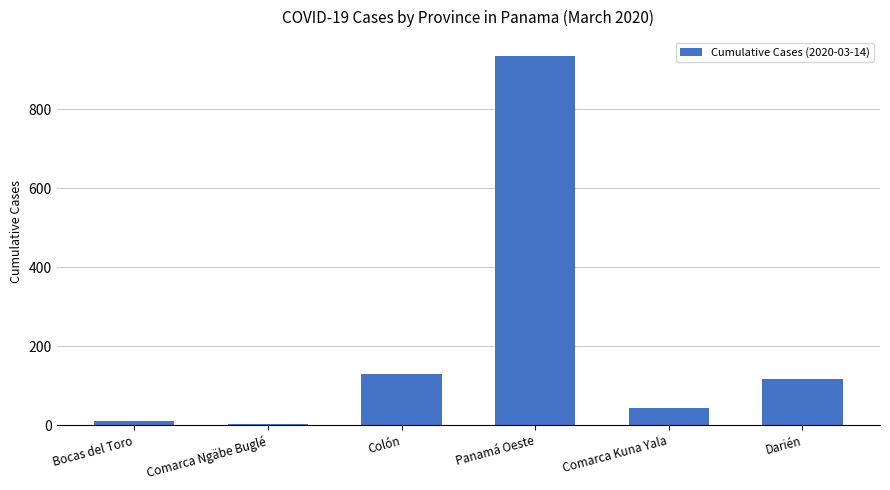

Reading left to right, transcribe all the data shown in this chart.

Bocas del Toro=11	Comarca Ngäbe Buglé=2	Colón=129	Panamá Oeste=936	Comarca Kuna Yala=42	Darién=116